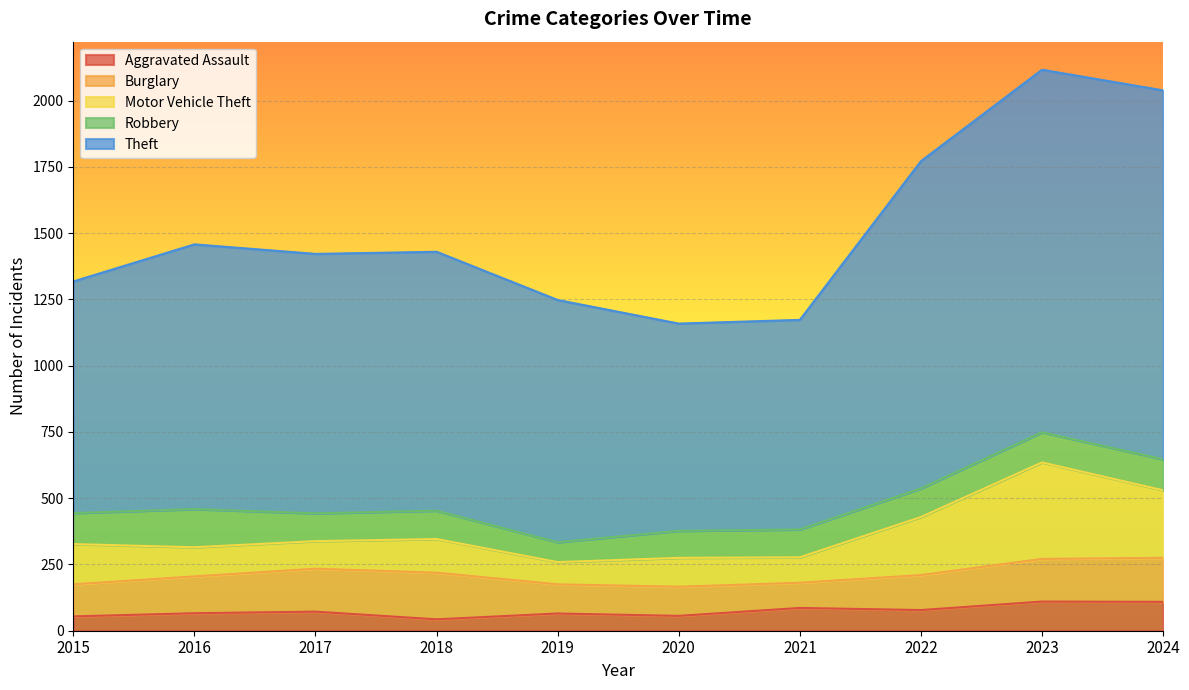

At which label is Burglary closest to 135?

2022